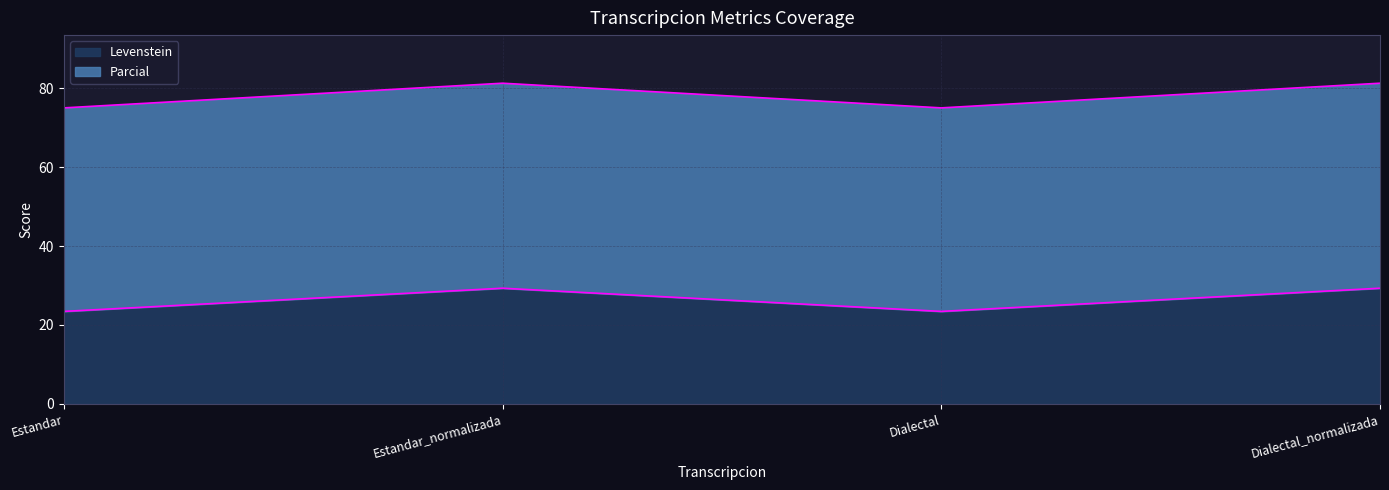

Reading left to right, transcribe all the data shown in this chart.

Levenstein: 23.4	29.3	23.4	29.3
Parcial: 75.0	81.2	75.0	81.2